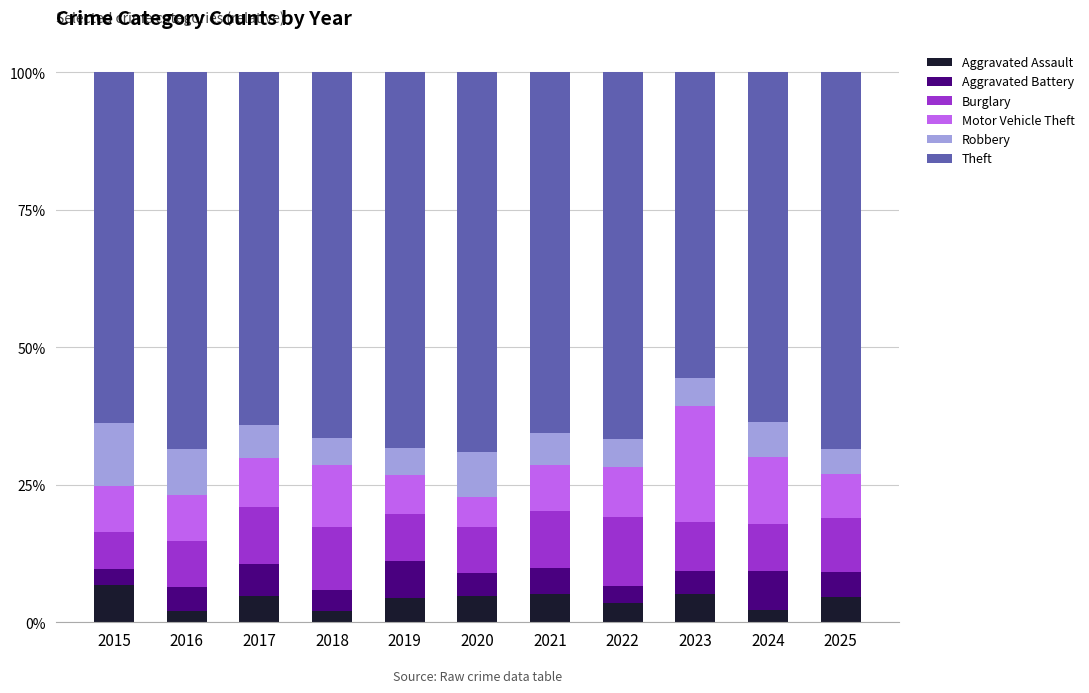

How many data points does each series have?

11